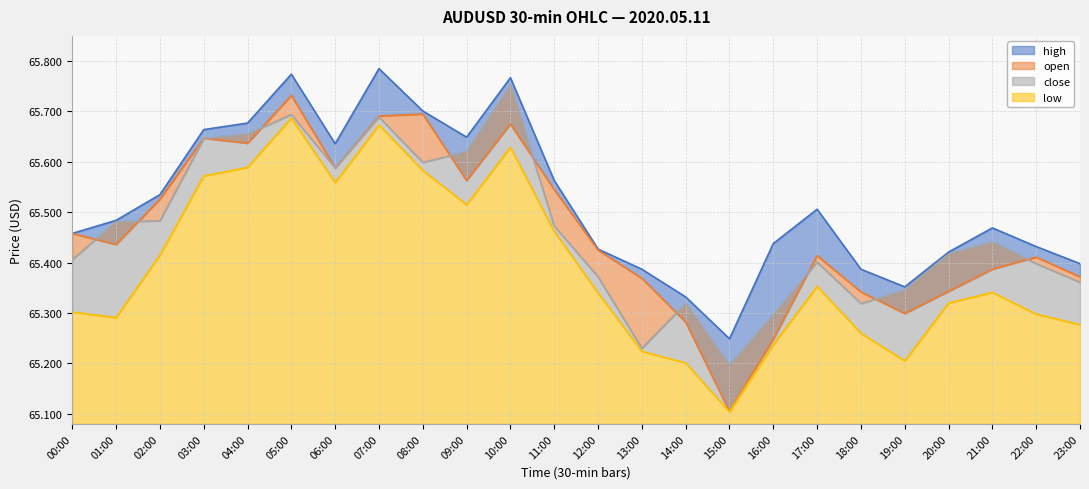

How many lines are shown in the chart?

4